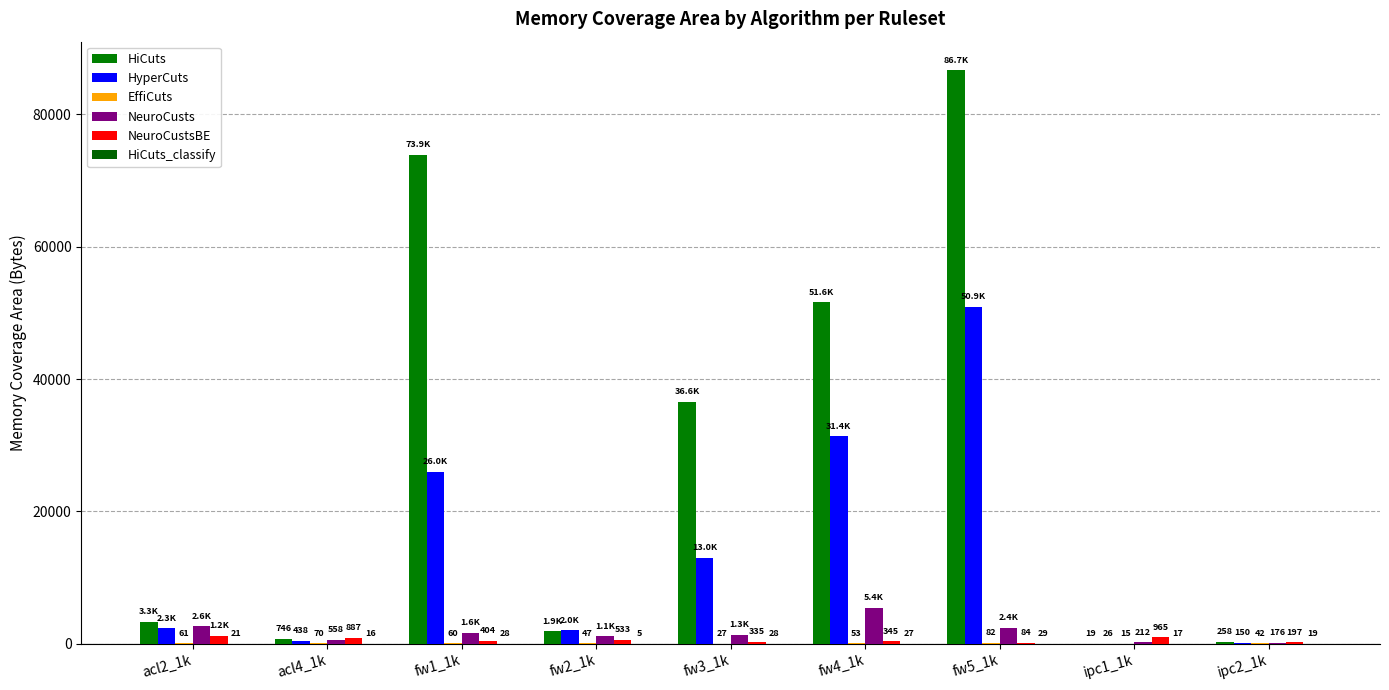

Are the bars grouped side by side (vs. stacked)?

Yes